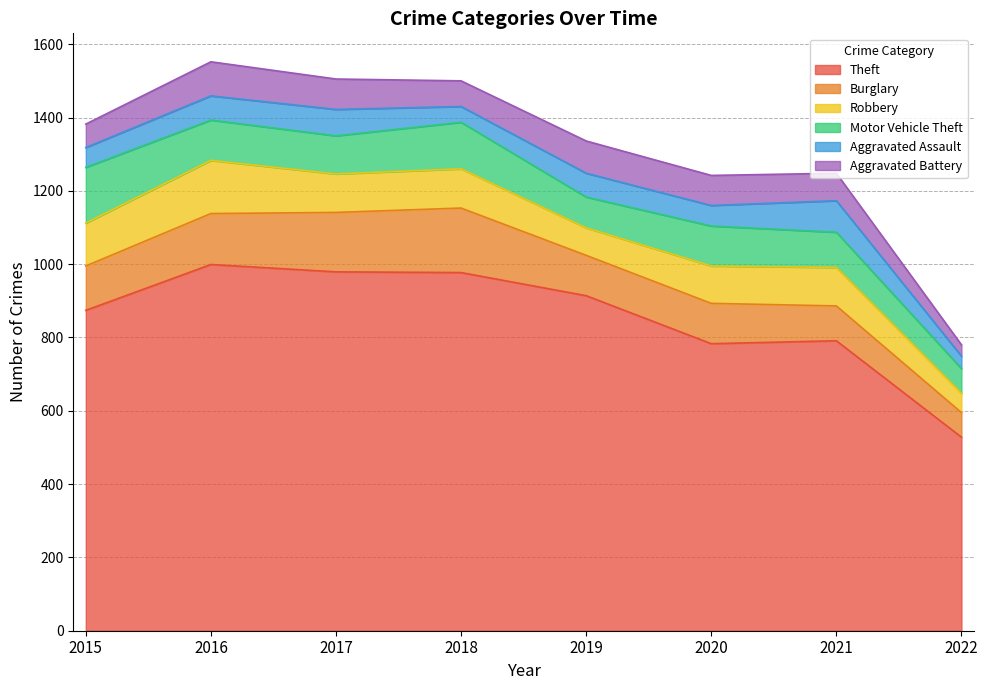

What is the difference between the second highest and second lowest values in the Aggravated Battery series?

24